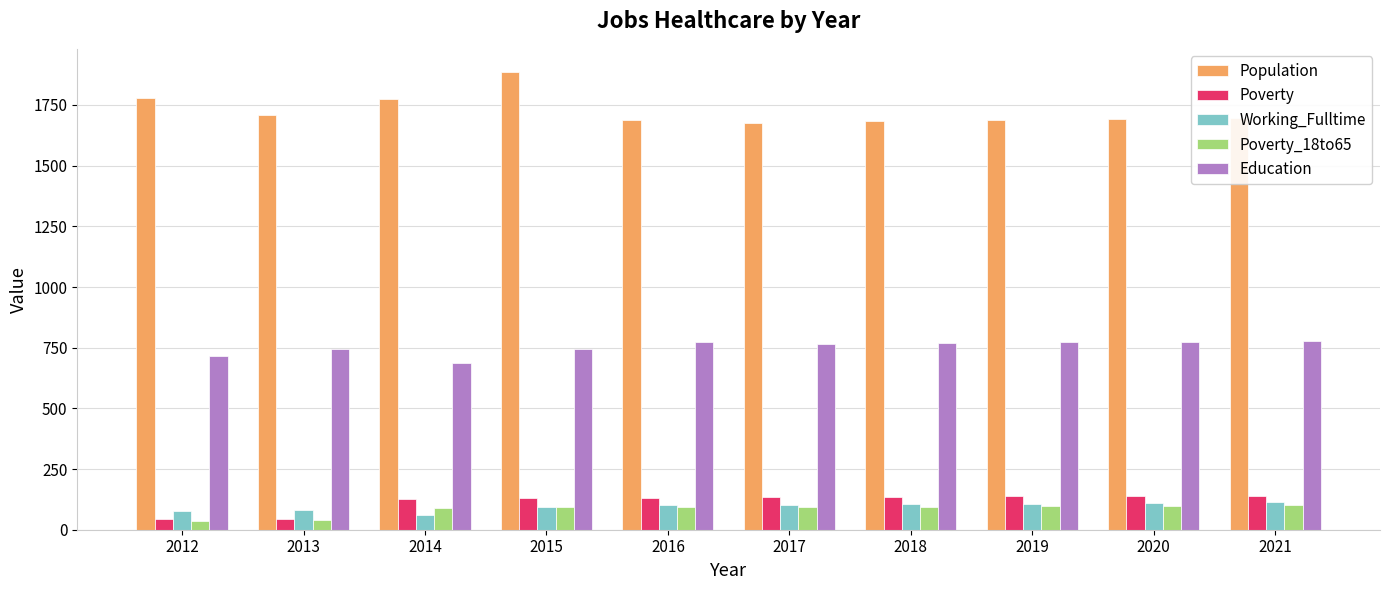

What is the value of the Working_Fulltime bar at the 5th from the left?

100